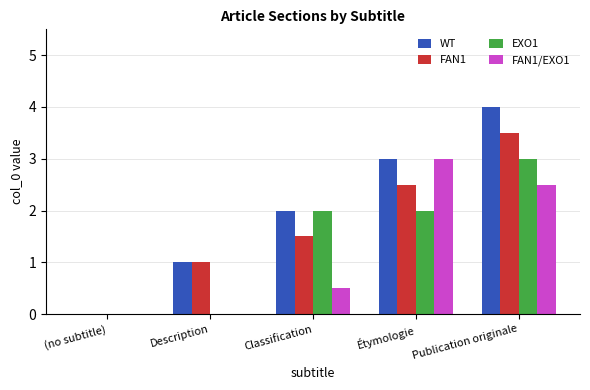

Between Description and Classification, which series saw the biggest shift?

EXO1